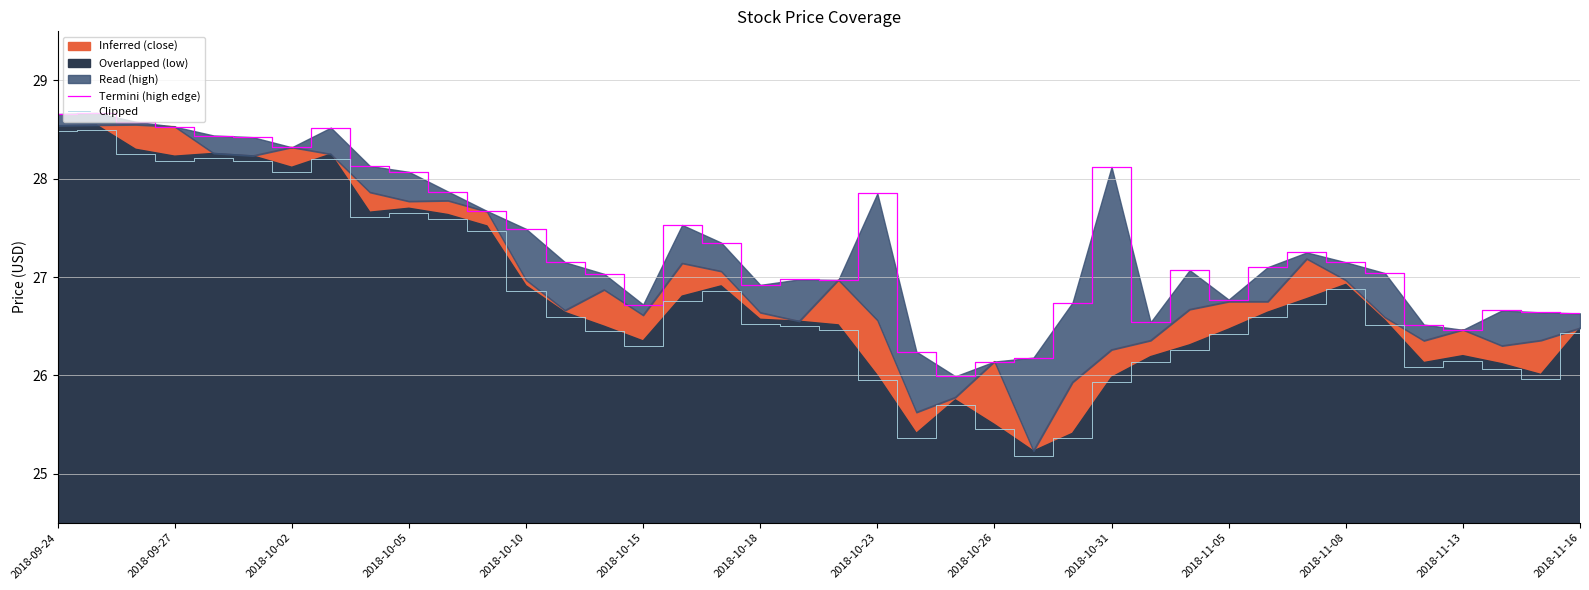

What is the lowest value of the Clipped series?

25.2